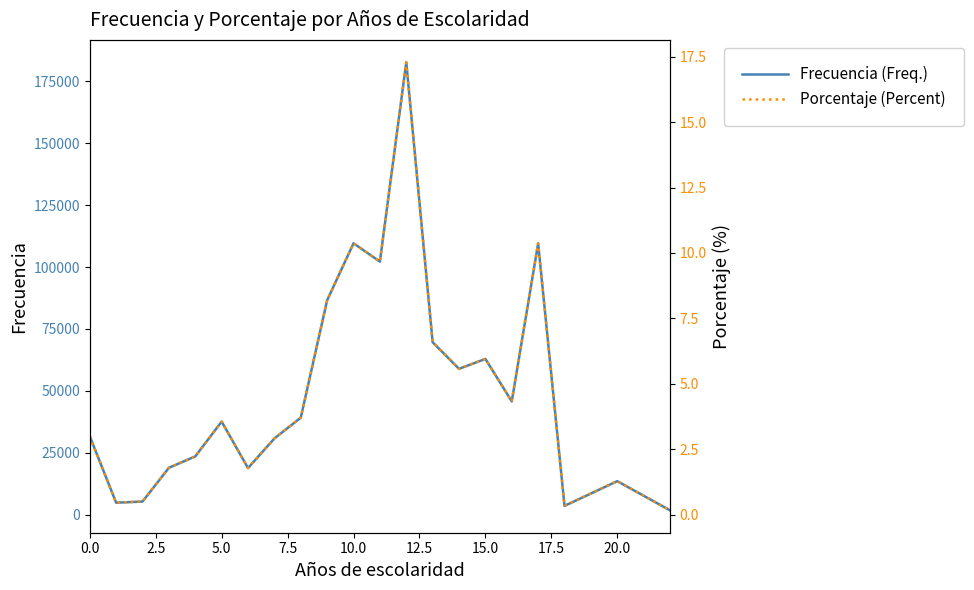

How many values in the Porcentaje (Percent) series are below 3?

10